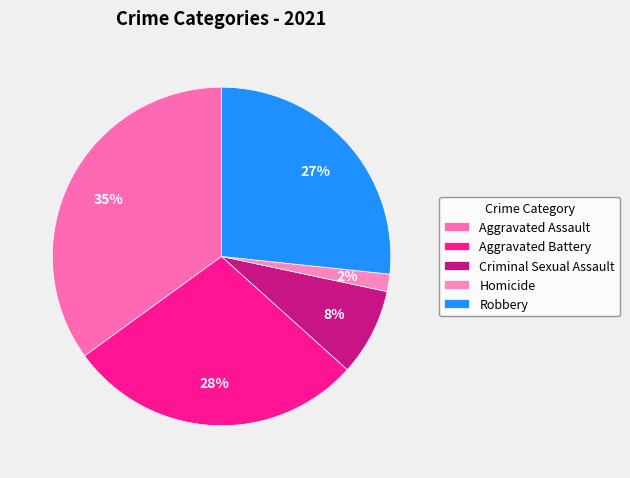

What percentage do Aggravated Battery and Aggravated Assault together represent?

63.3%